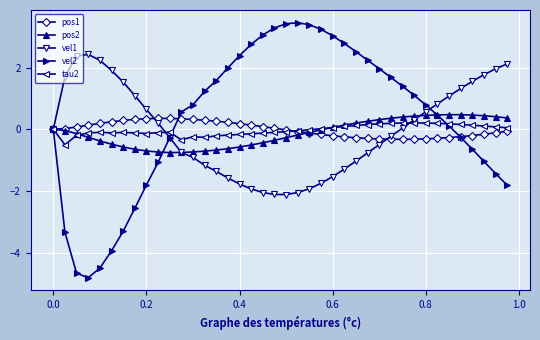

In vel2, how many points are lower than both neighbors (excluding endpoints)?

1